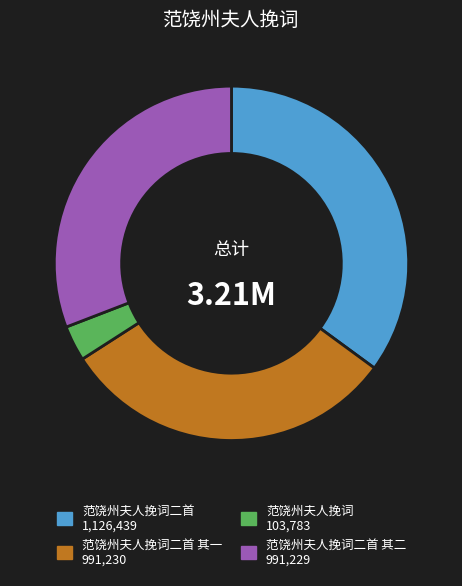

Which slice is the largest?

范饶州夫人挽词二首 1,126,439